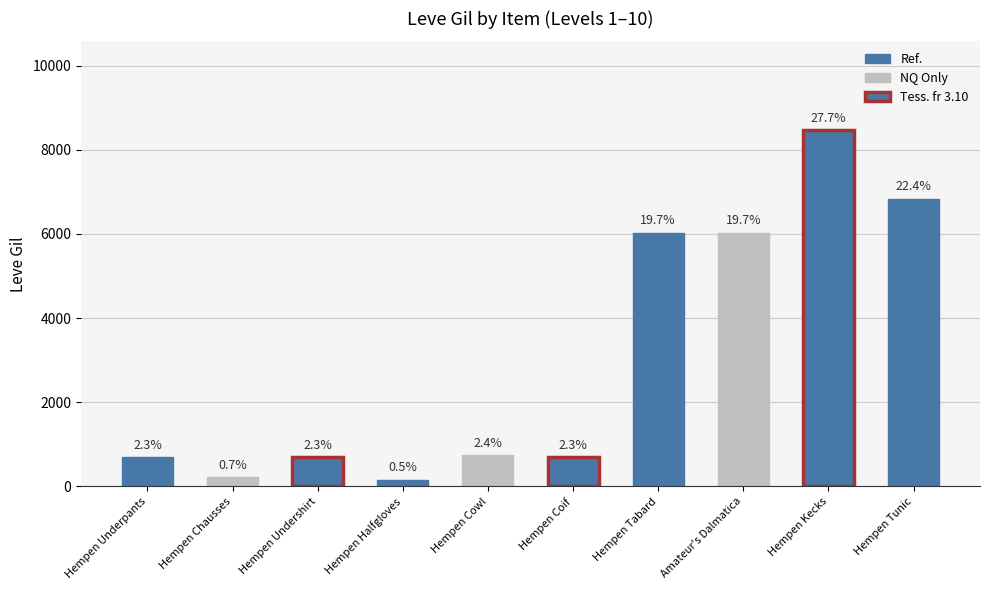

How many bars are there in total?

10